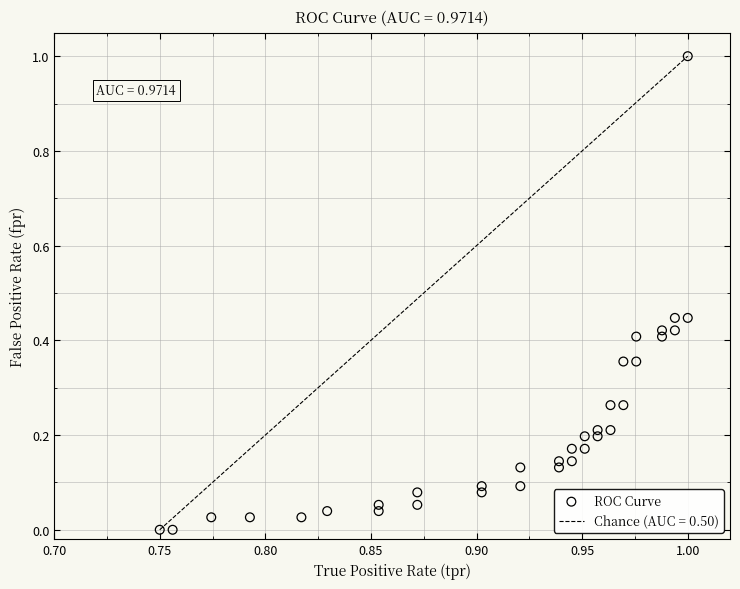

What is the range of Y values (max minus min)?

1.0